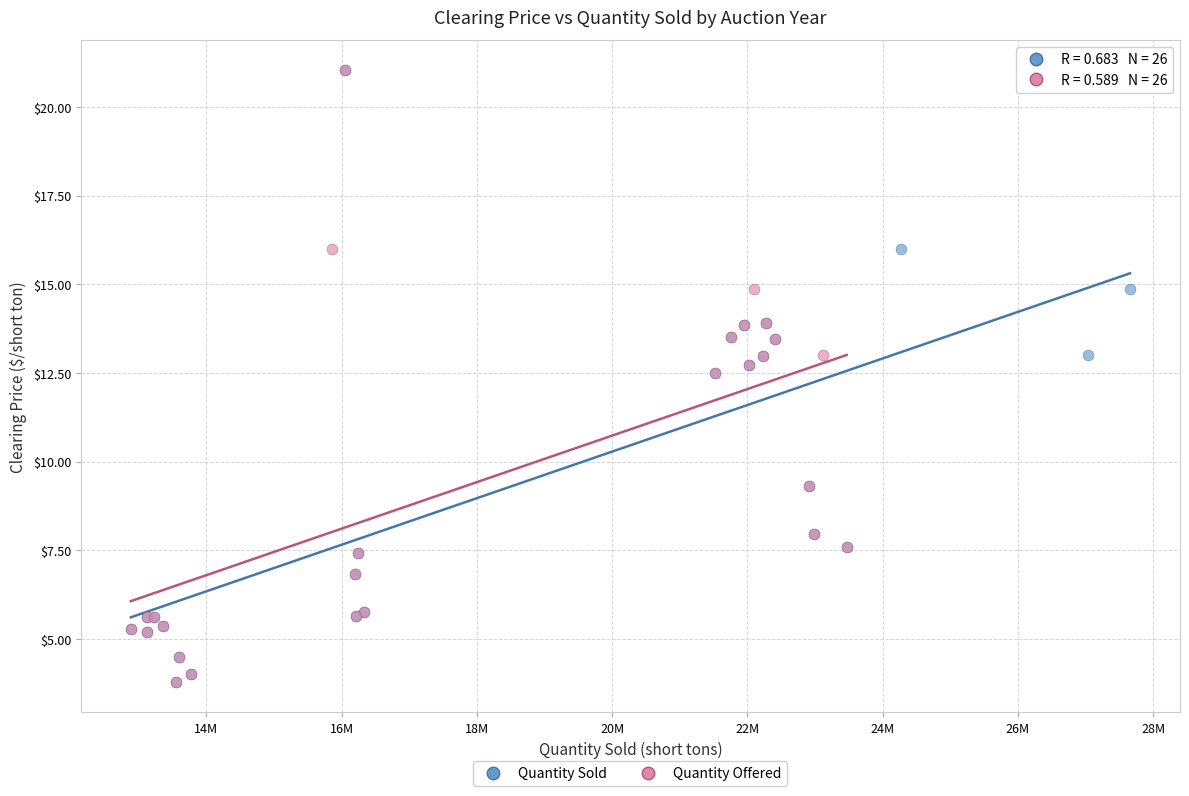

What are all the series names shown in the legend?

Quantity Sold, Quantity Offered